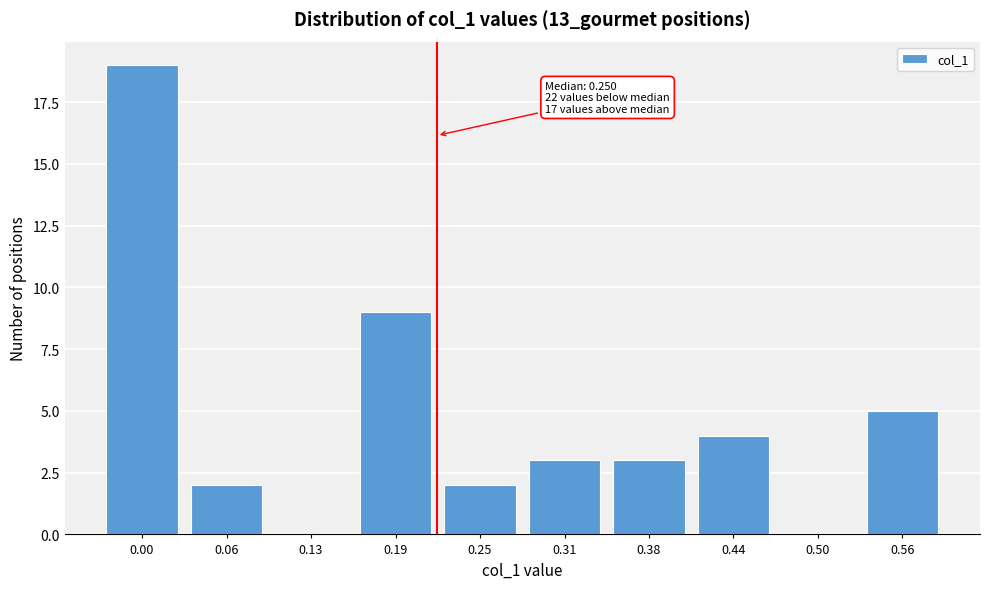

Reading left to right, extract all data points from this chart.

0.00=19	0.06=2	0.13=0	0.19=9	0.25=2	0.31=3	0.38=3	0.44=4	0.50=0	0.56=5